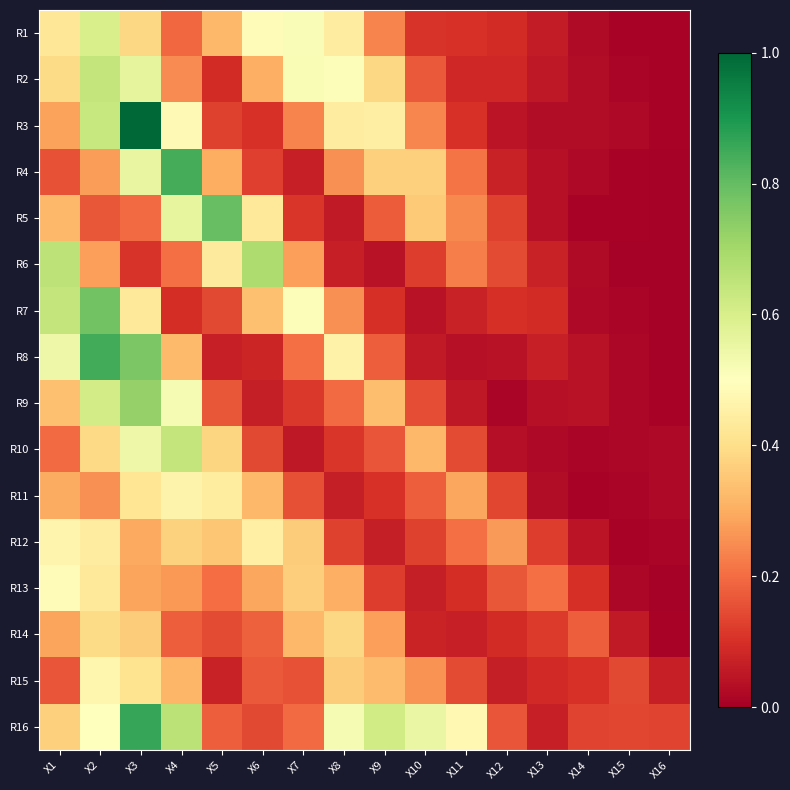

What is the spread (max minus min) of values at X14?

0.2